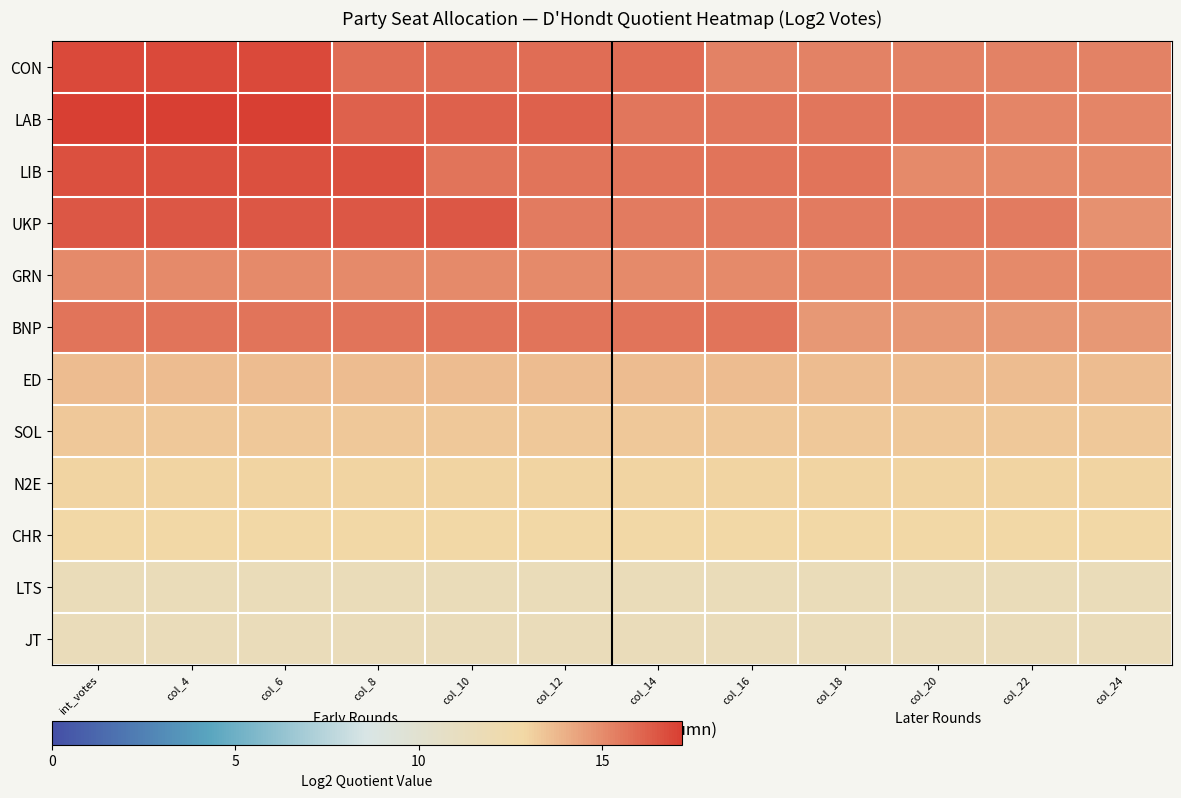

Count the number of data series in this chart.

12